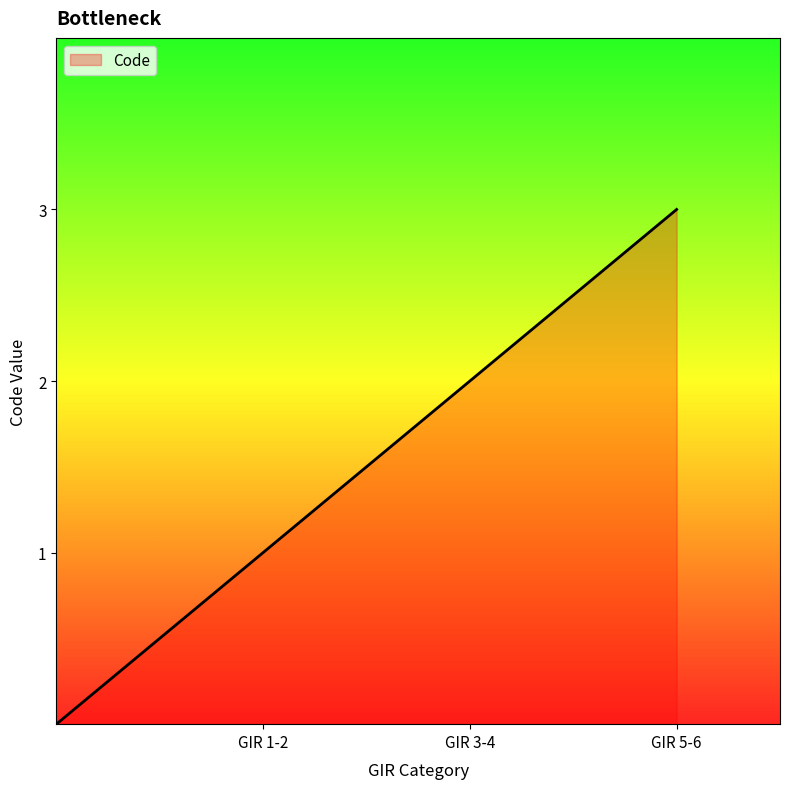

What is the change in value from GIR 1-2 to GIR 5-6?

+2